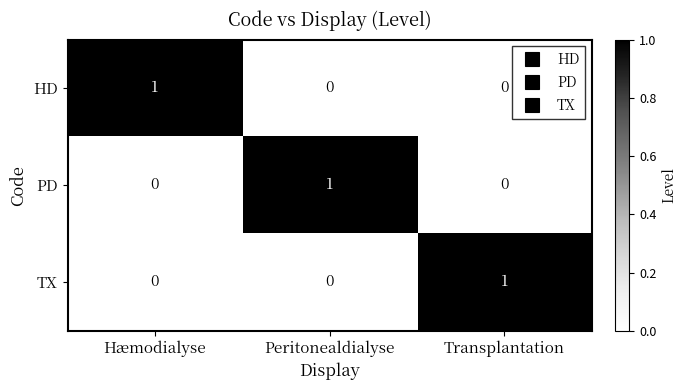

How many categories are shown in the chart?

3